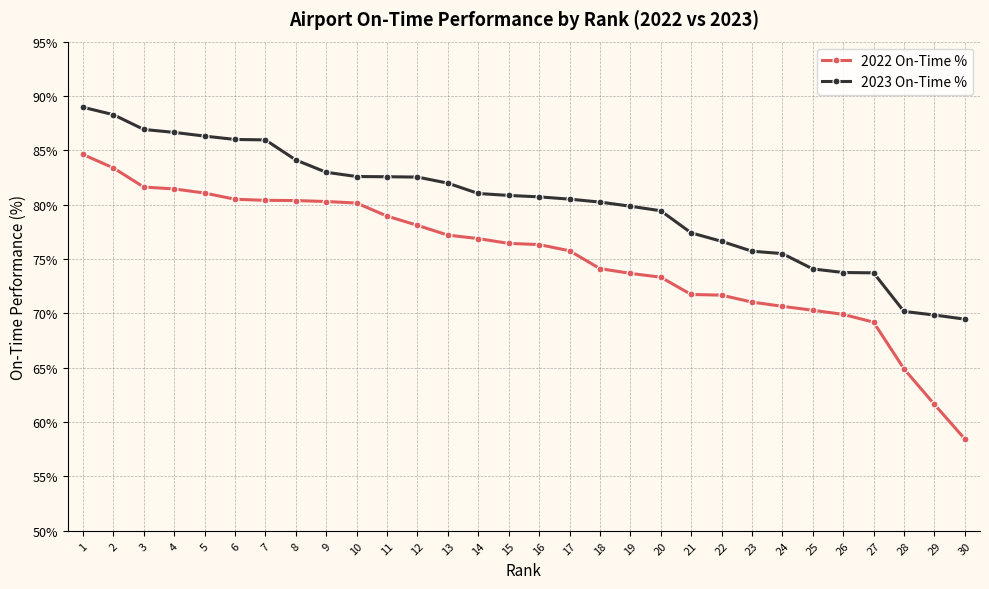

Does the chart have visible grid lines?

Yes